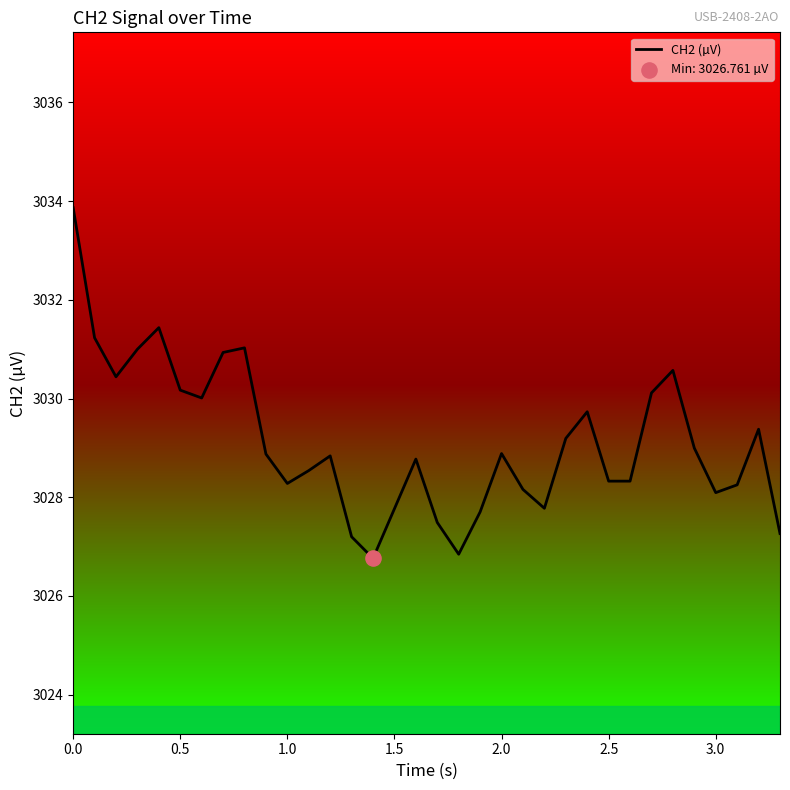

What is the difference between the maximum and minimum values?

7.1